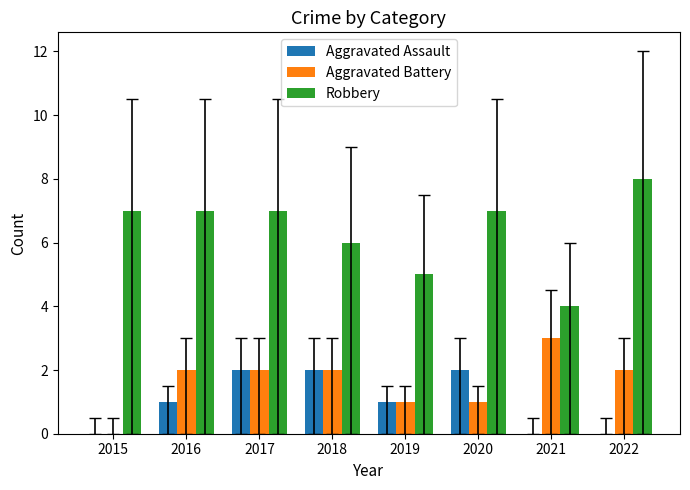

Is the value of Robbery at 2017 greater than the value of Aggravated Battery at 2022?

Yes